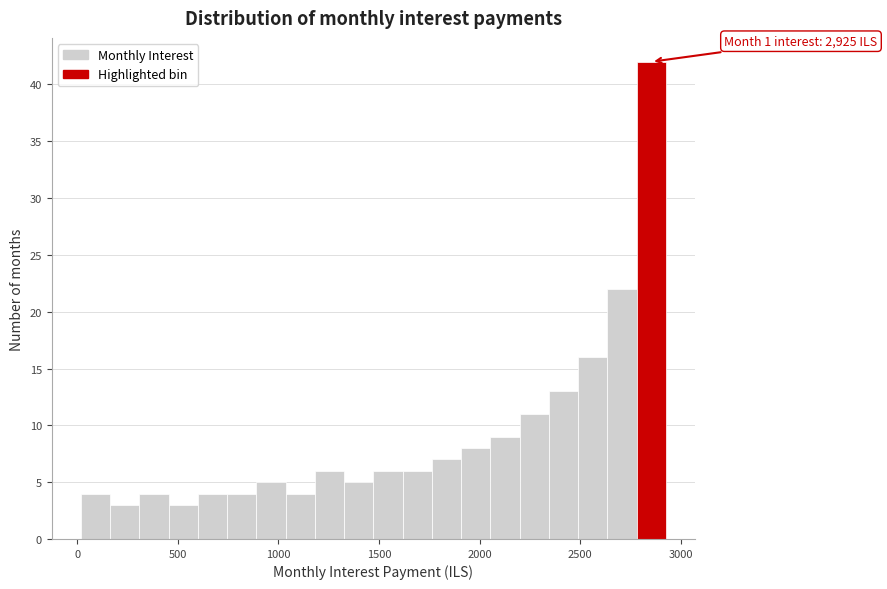

Around what value on the x-axis is the tallest bar? Give the approximate position of its centre, as read against the axis.

2850